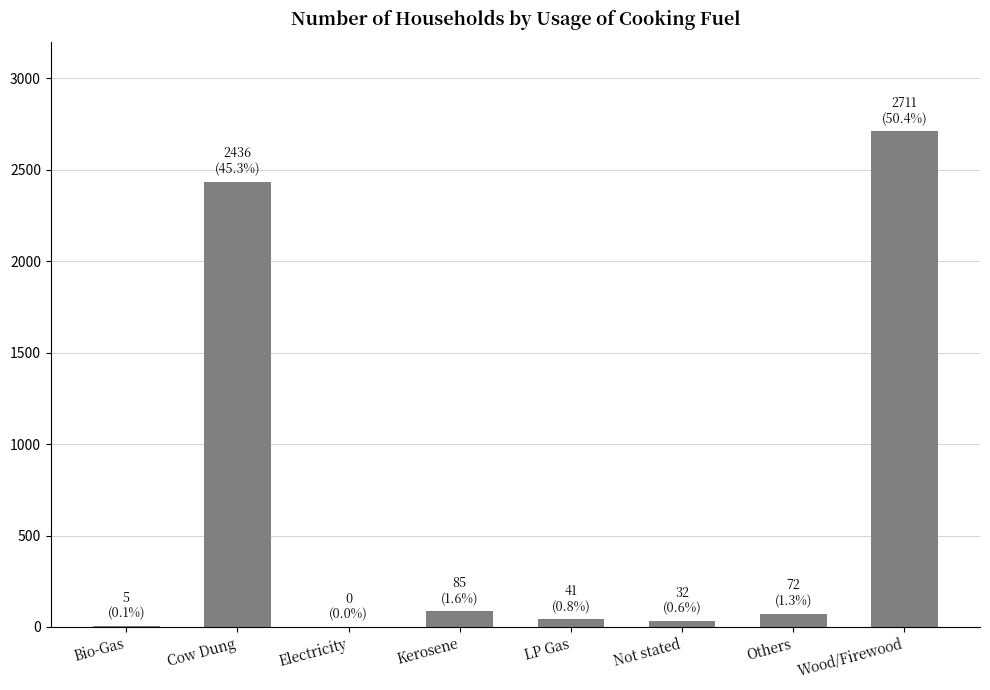

What is the change in value from Kerosene to Wood/Firewood?

+2626